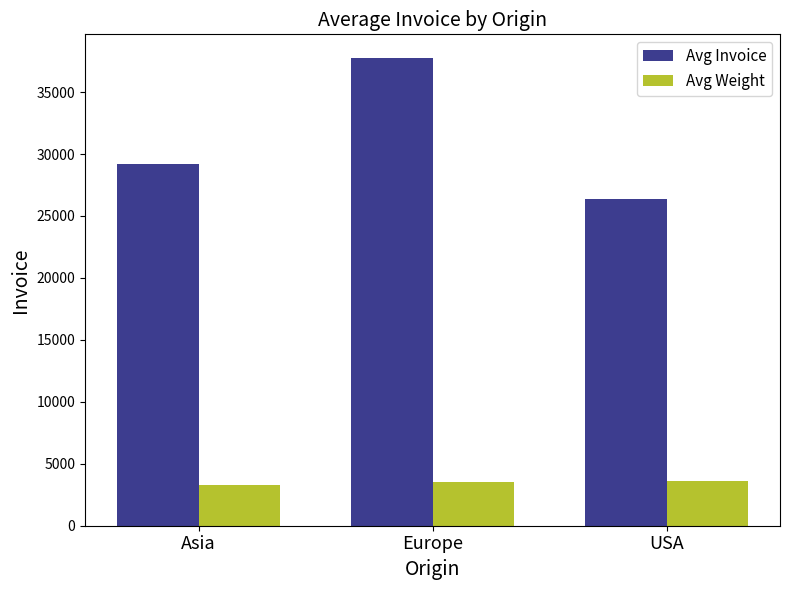

What is the total value across all series at Asia?

32469.7